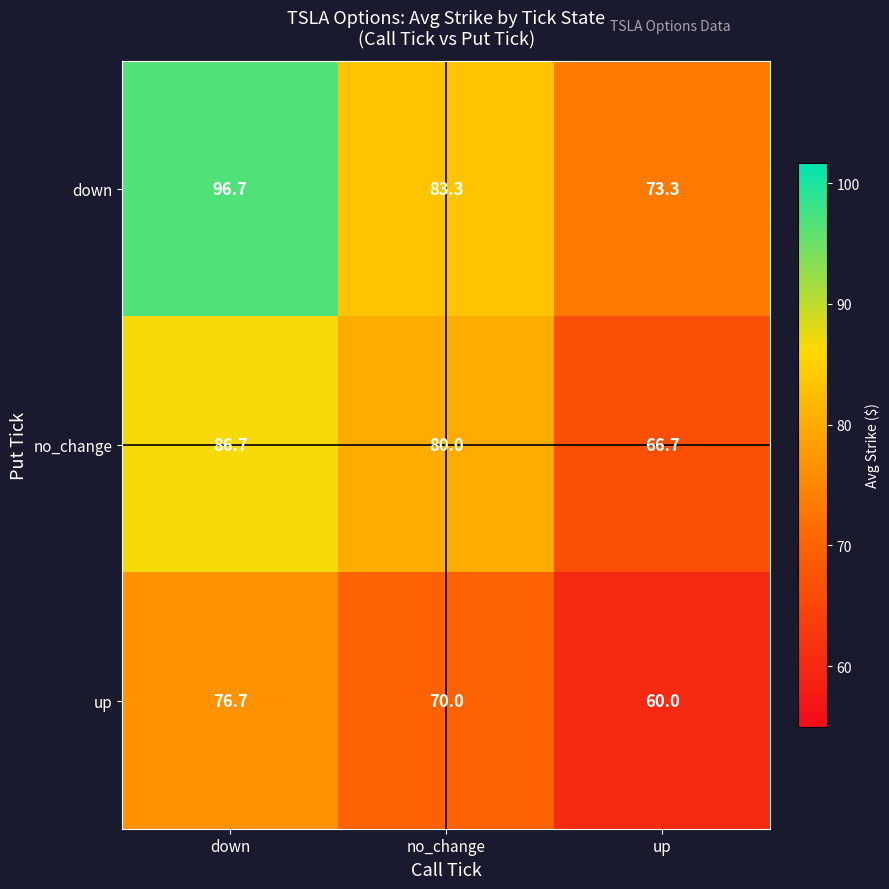

Reading left to right, transcribe all the data shown in this chart.

down: down=96.7	no_change=83.3	up=73.3
no_change: down=86.7	no_change=80.0	up=66.7
up: down=76.7	no_change=70.0	up=60.0